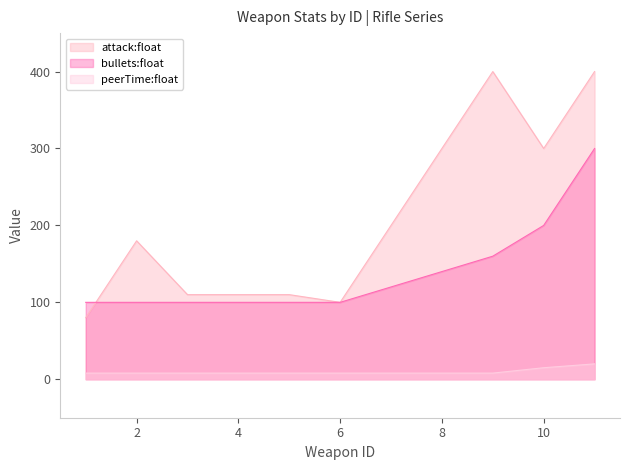

True or false: peerTime:float and attack:float intersect in this chart.

False